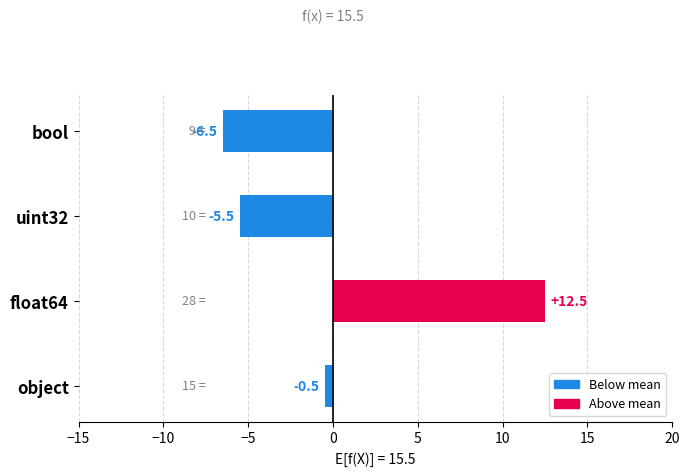

List the labels in order of value, smallest first.

bool, uint32, object, float64